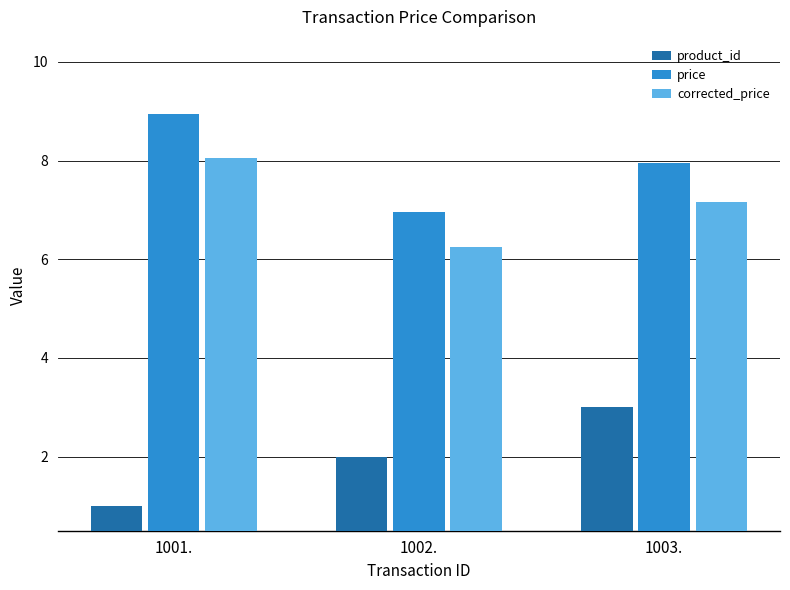

Is it true that price equals 8.9 at 1001.?

True